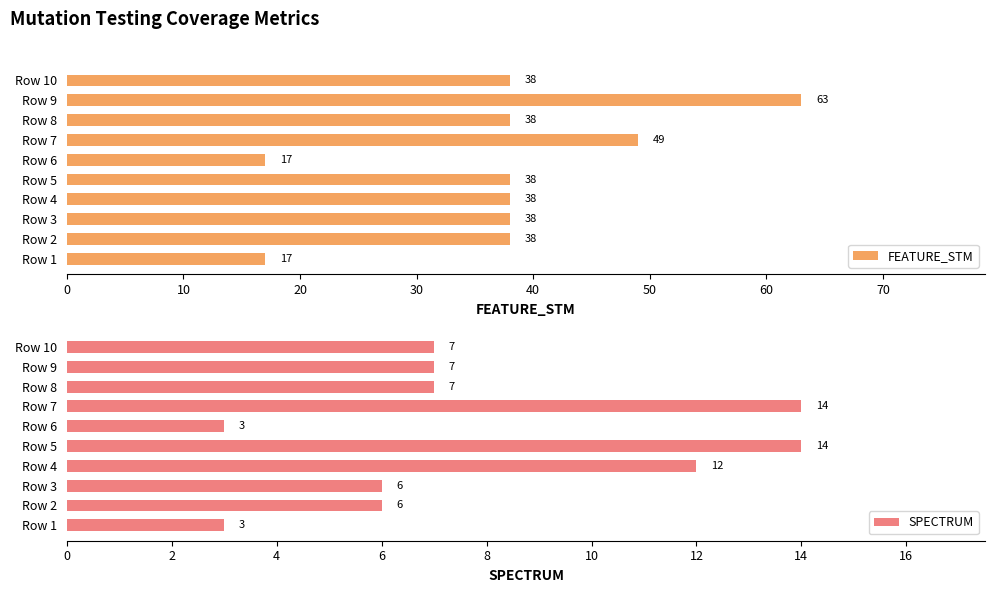

Is it true that SPECTRUM equals 14 at Row 7?

True